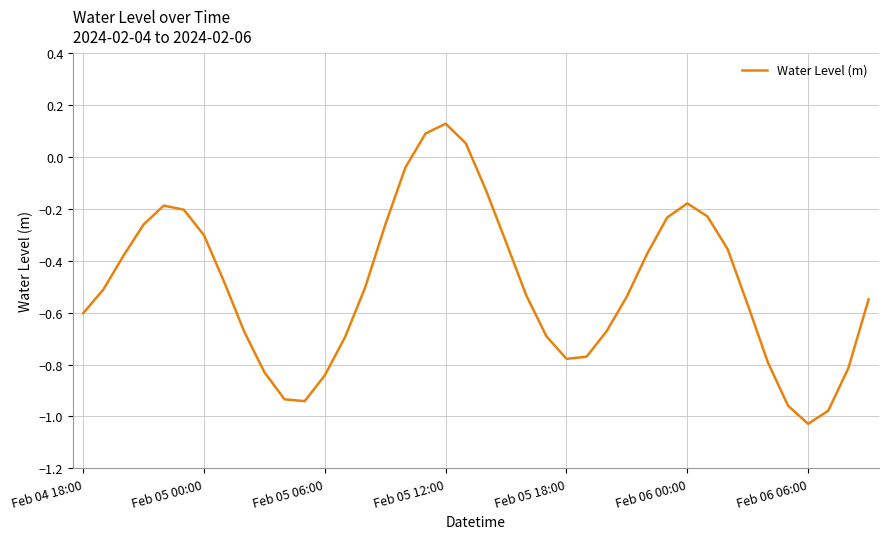

What is the difference between the maximum and minimum values?

1.2